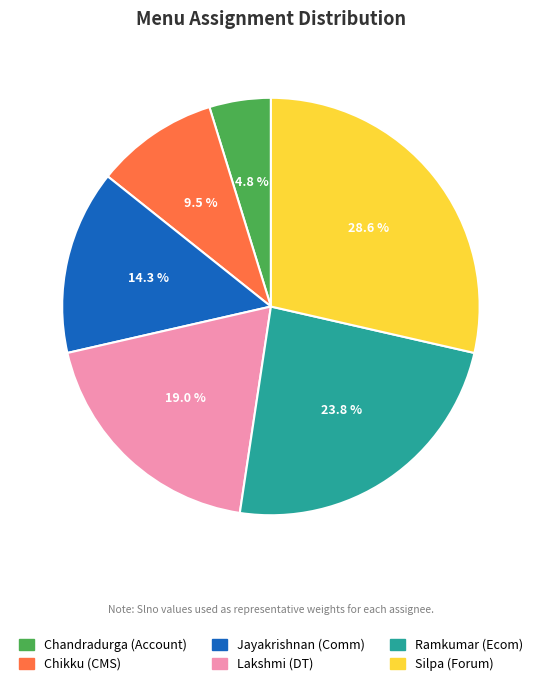

To the nearest percent, what is the difference between the Jayakrishnan and Silpa slice percentages?

14%